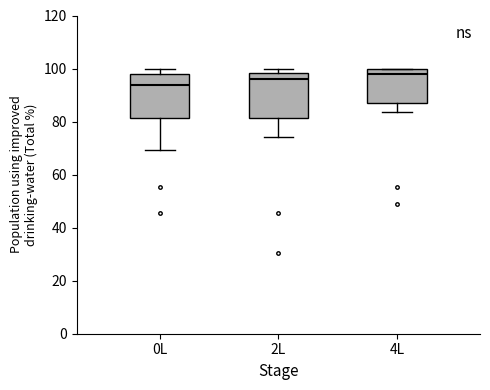

Where is the upper edge of the box for 2L on the y-axis? The values are not printed on the chart, so give them approximately, as read against the axis.

98